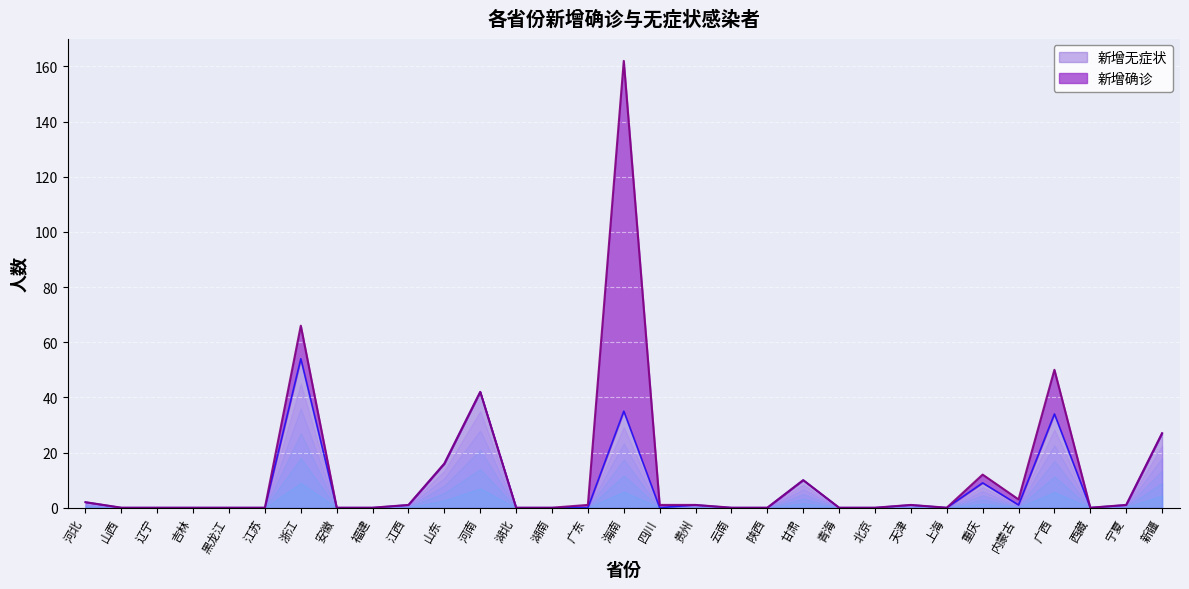

How many points are lower than both their immediate neighbors (excluding endpoints)?

4